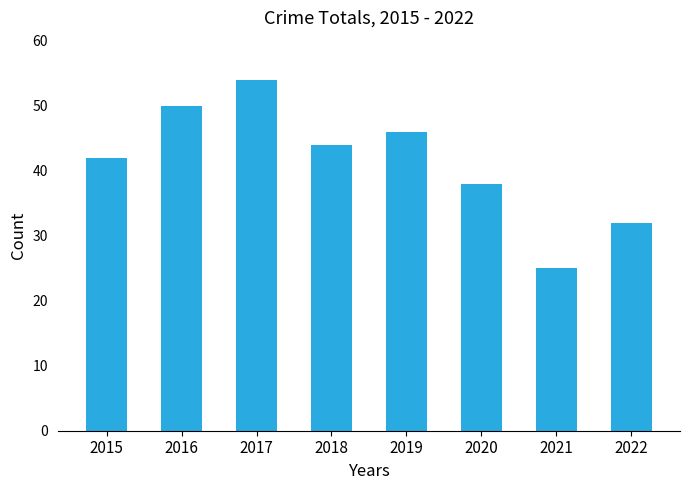

What is the smallest value displayed?

25